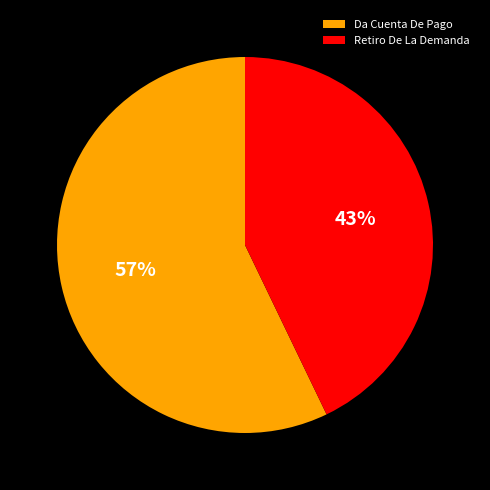

True or false: Retiro De La Demanda accounts for 43% of the total.

True